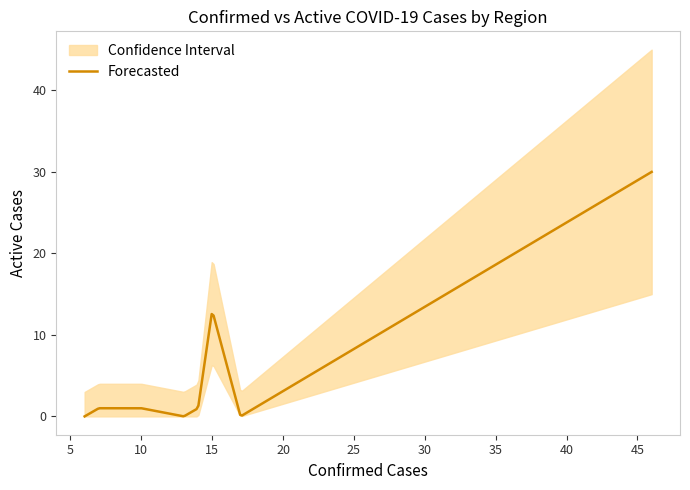

How many values in the active series exceed 1?

2